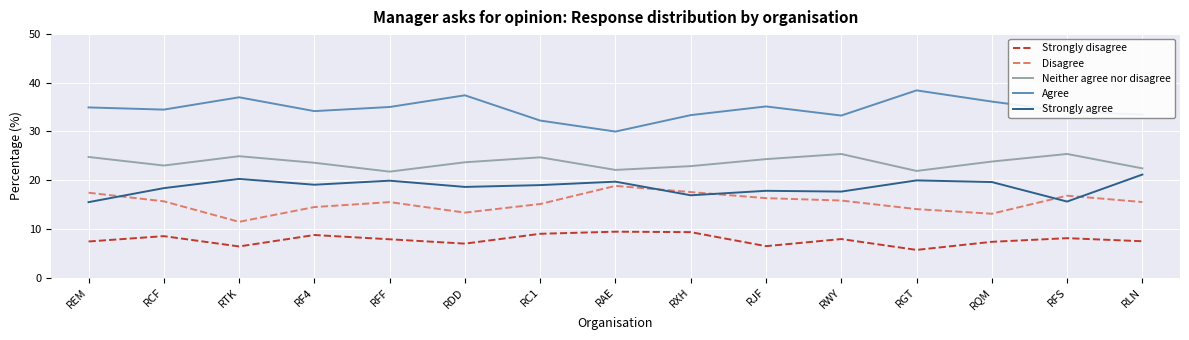

Does the chart have visible grid lines?

Yes